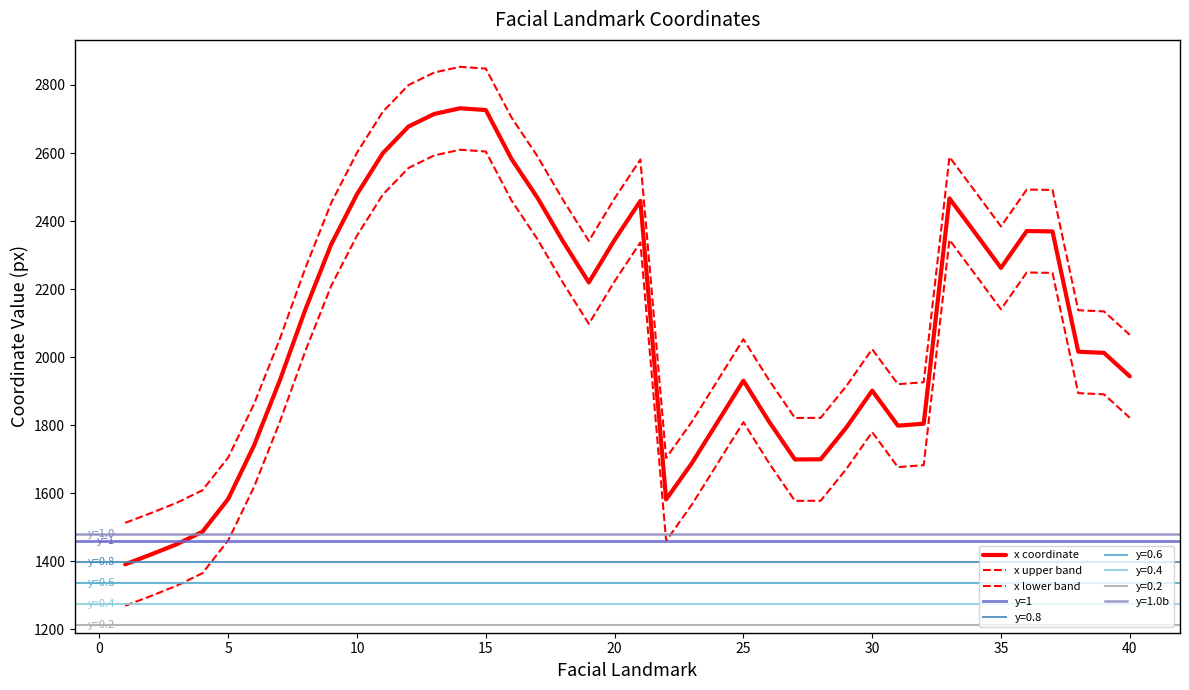

Reading left to right, extract all data points from this chart.

1390.9	1419.8	1449.9	1486.7	1583.2	1740.0	1931.0	2141.0	2331.8	2479.1	2599.4	2678.0	2714.9	2731.5	2726.4	2582.2	2469.1	2339.9	2219.7	2344.7	2459.1	1581.6	1688.4	1809.4	1930.7	1810.0	1699.3	1699.6	1793.4	1901.5	1798.5	1804.3	2466.5	2364.9	2262.4	2370.7	2369.6	2016.0	2012.5	1943.6